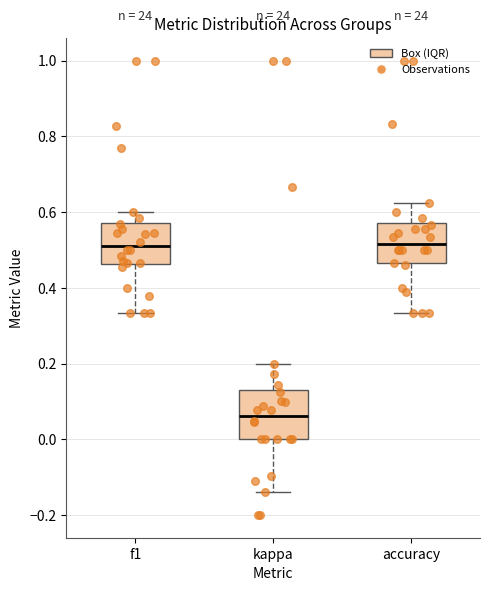

Where is the upper edge of the box for f1 on the y-axis? The values are not printed on the chart, so give them approximately, as read against the axis.

0.58